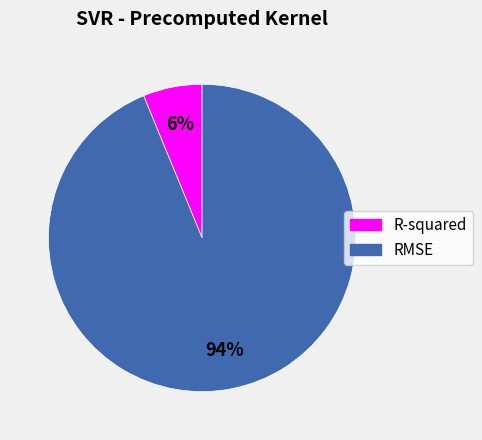

To the nearest percent, what is the combined percentage of R-squared and RMSE?

100%